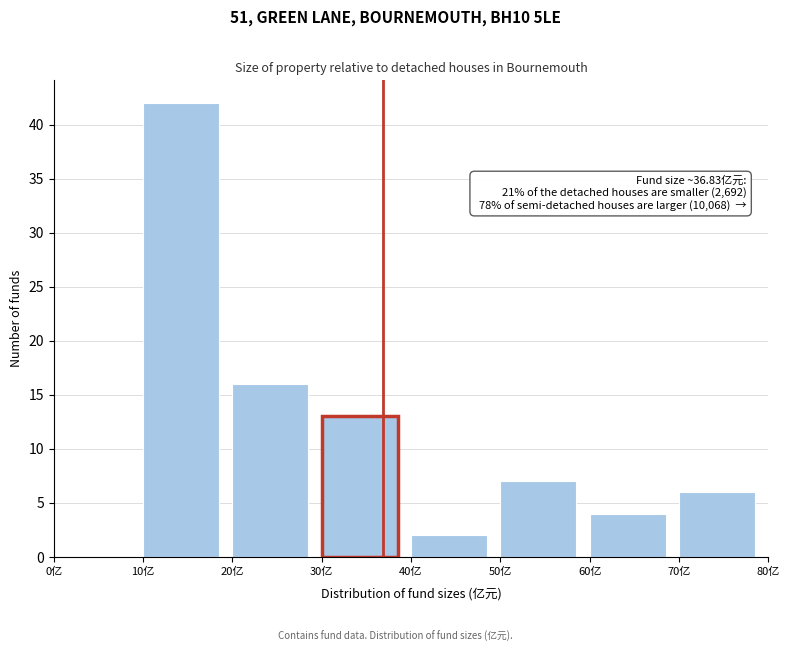

Over which range of the x-axis is the bar tallest?

10 to 20